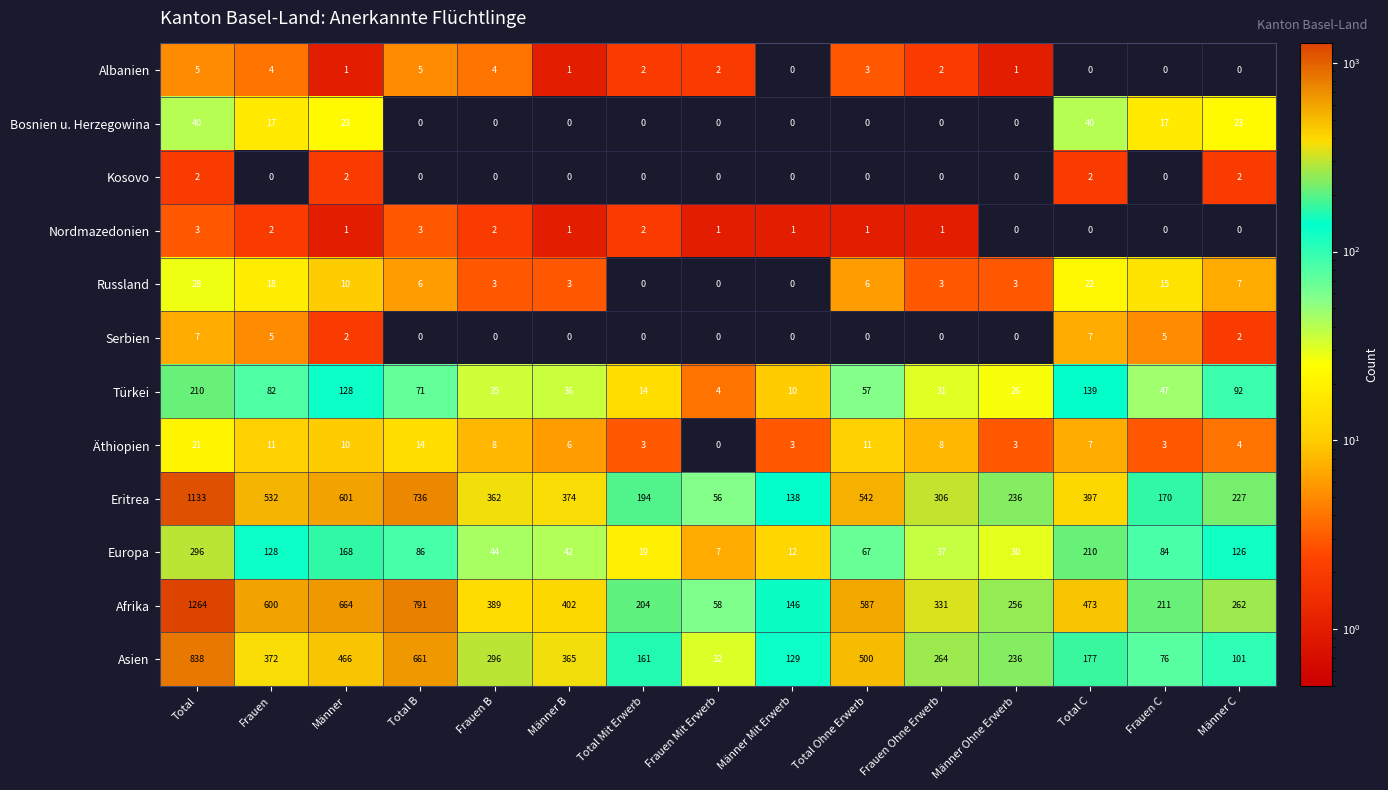

Between Total and Total B, which series saw the biggest shift?

Afrika